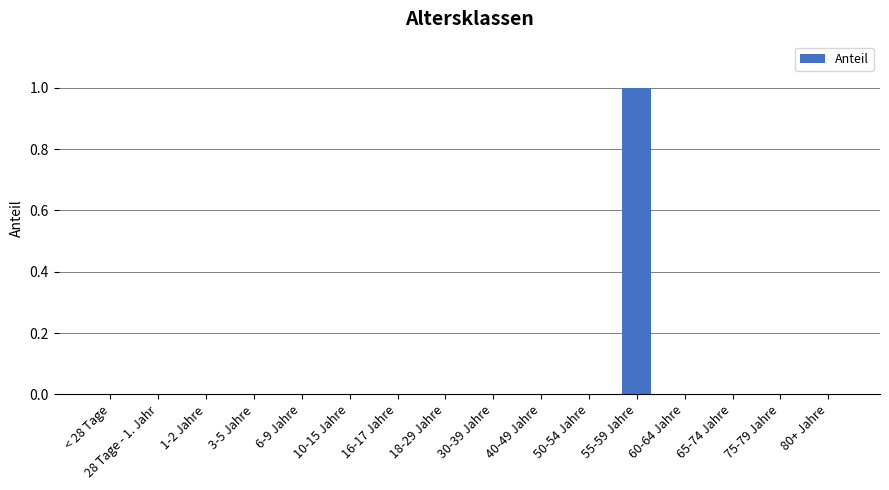

True or false: the data shows 0 at 1-2 Jahre.

True